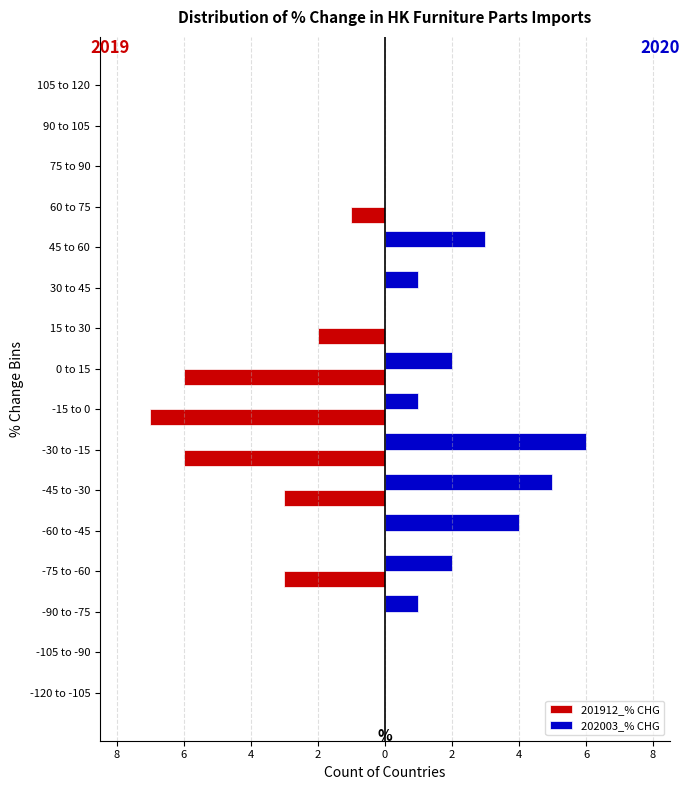

What are all the series names shown in the legend?

201912_% CHG, 202003_% CHG